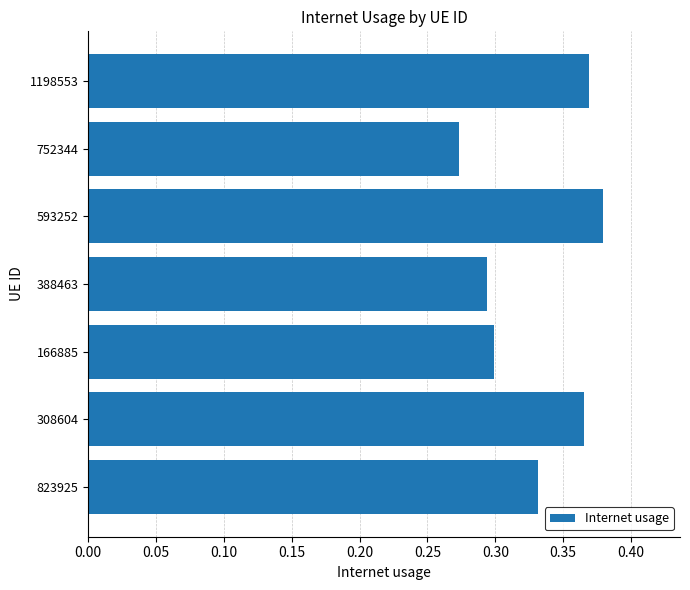

Rank the categories by value from lowest to highest.

752344, 388463, 166885, 823925, 308604, 1198553, 593252